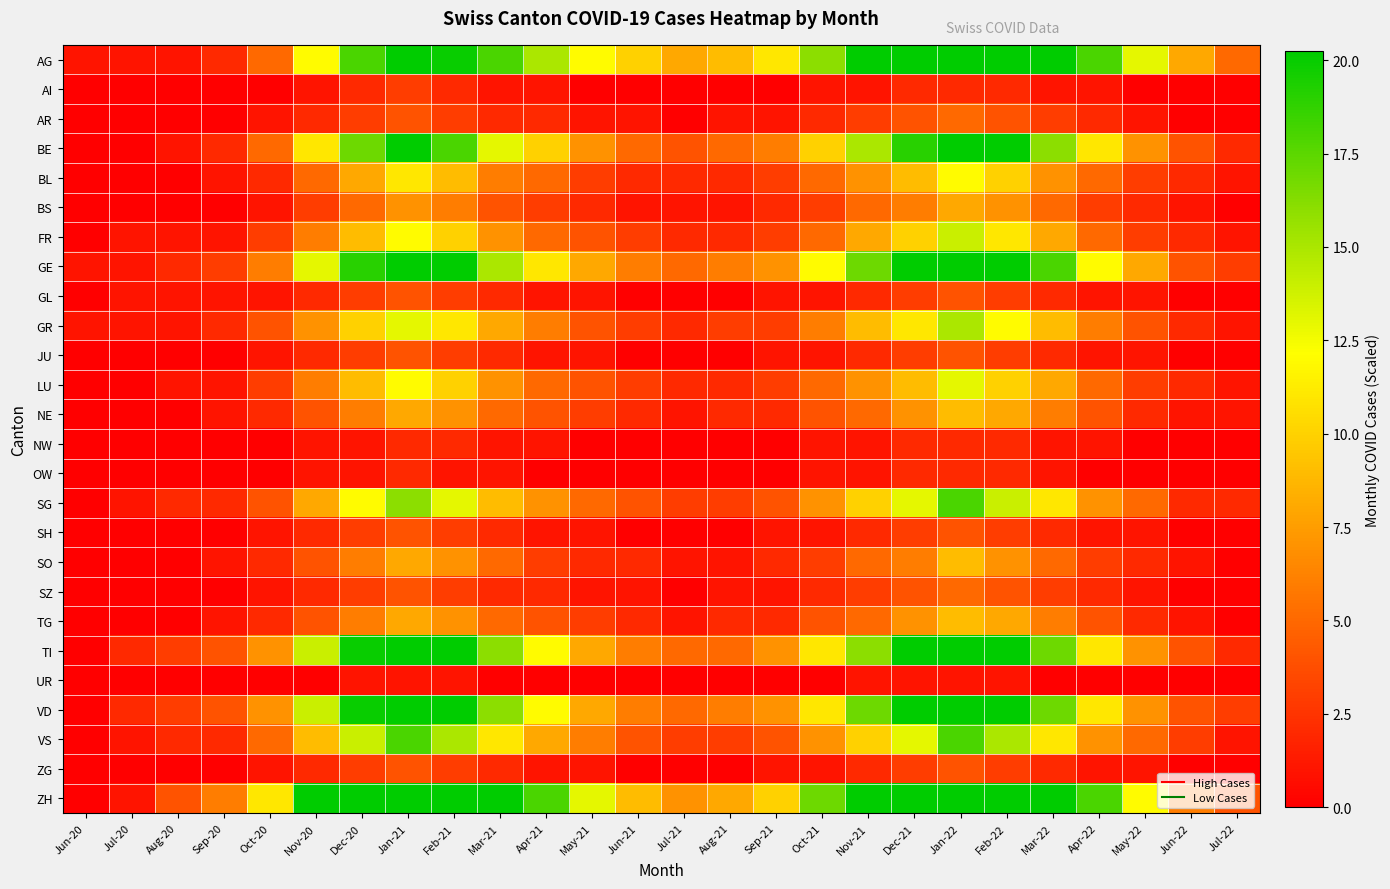

How many distinct data groups are displayed?

26